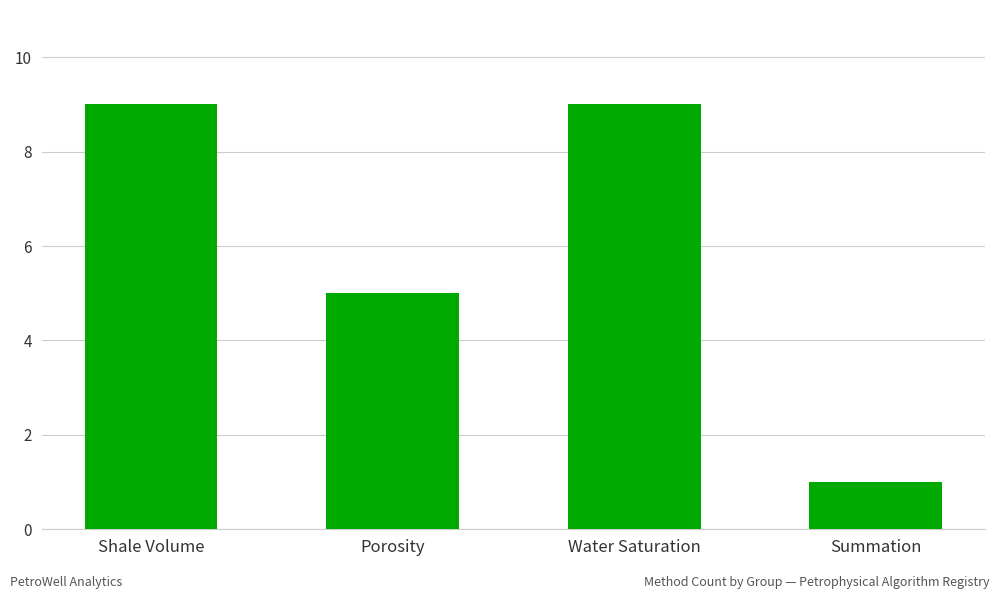

Is it true that the value at Shale Volume is 9?

True